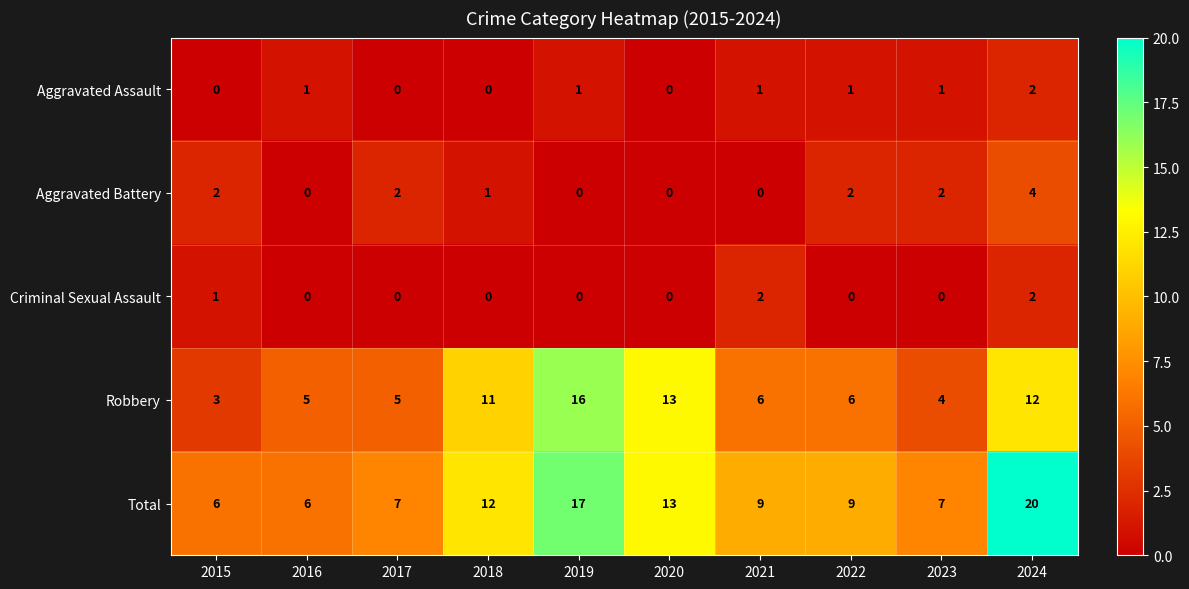

What is the difference between the highest and lowest values at 2024?

18